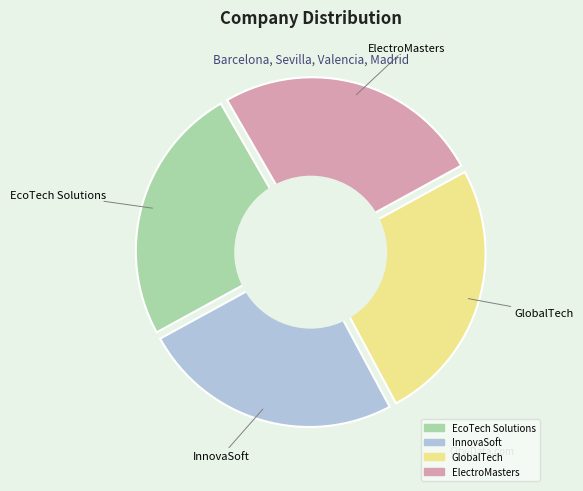

To the nearest percent, what is the average slice percentage?

25%